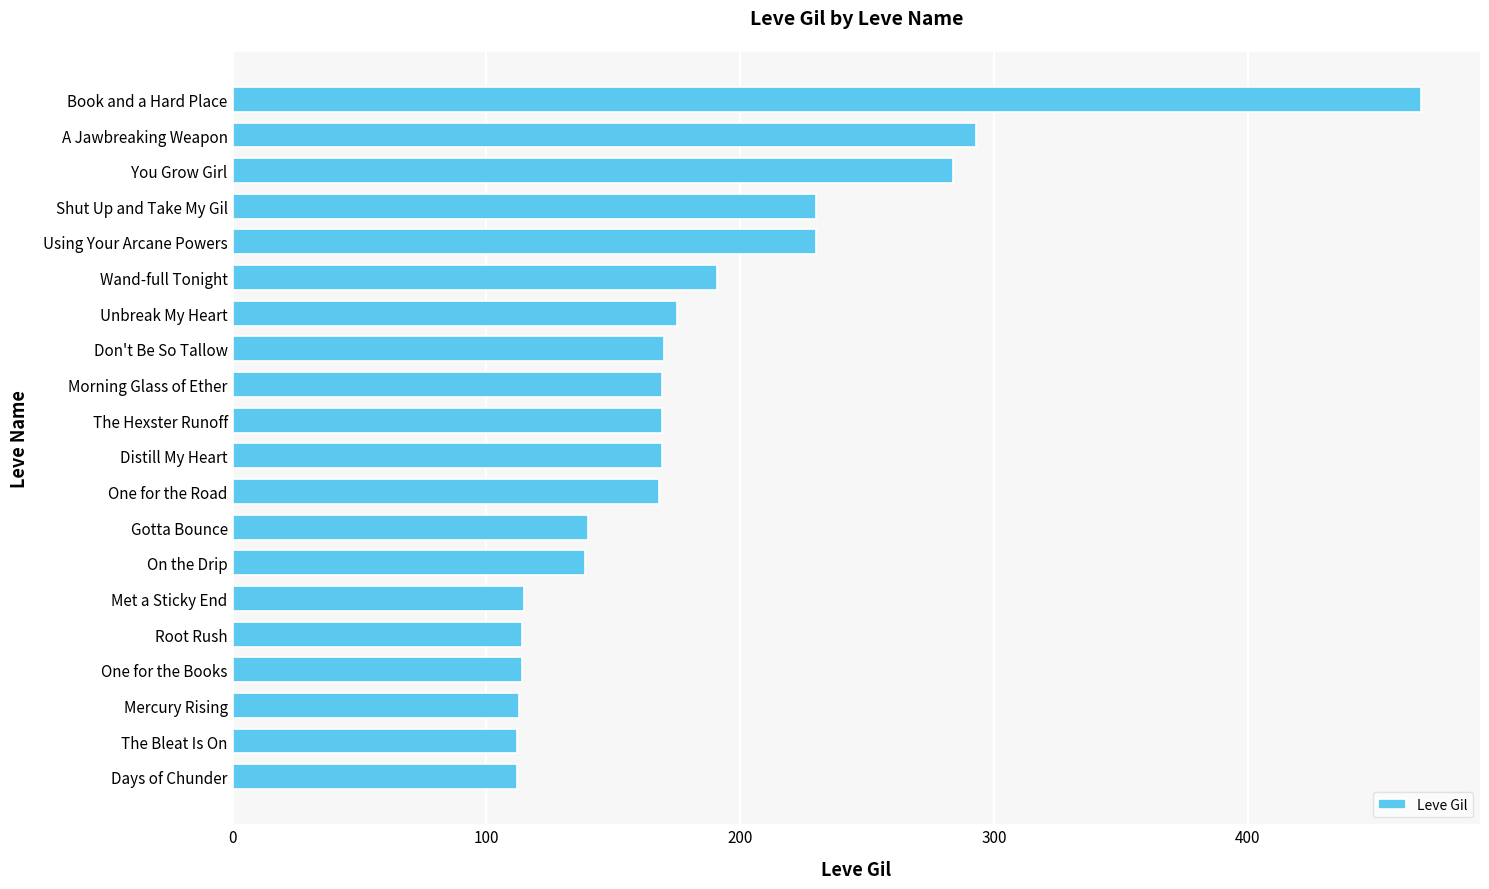

The chart shows a value of 468 at Book and a Hard Place. True or false?

True